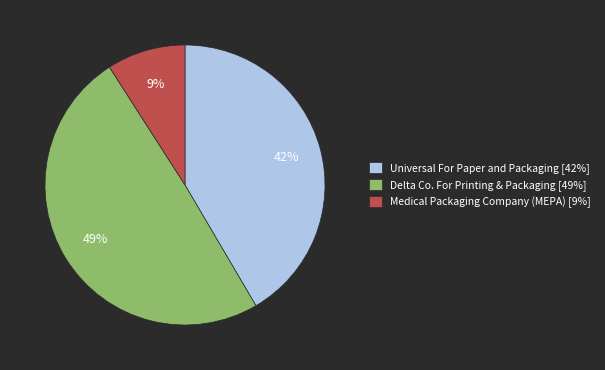

Rank the categories by value from lowest to highest.

Medical Packaging Company (MEPA), Universal For Paper and Packaging, Delta Co. For Printing & Packaging